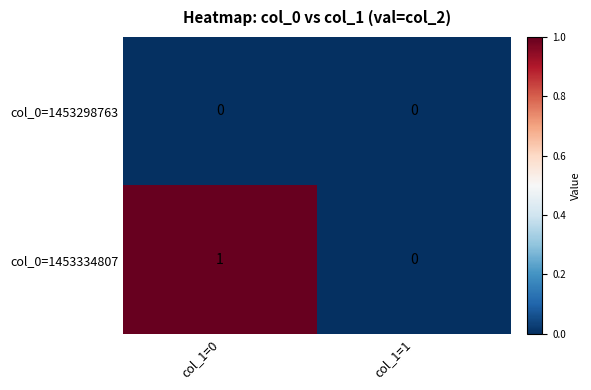

At col_1=0, list the series in order from largest to smallest.

col_0=1453334807, col_0=1453298763